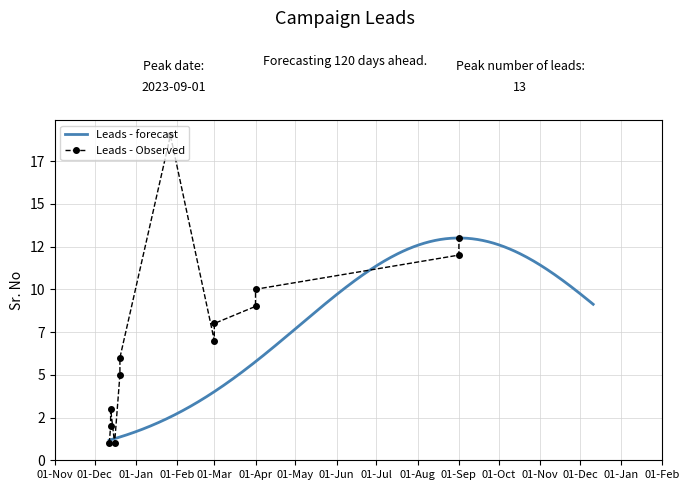

What are all the series names shown in the legend?

Leads - forecast, Leads - Observed